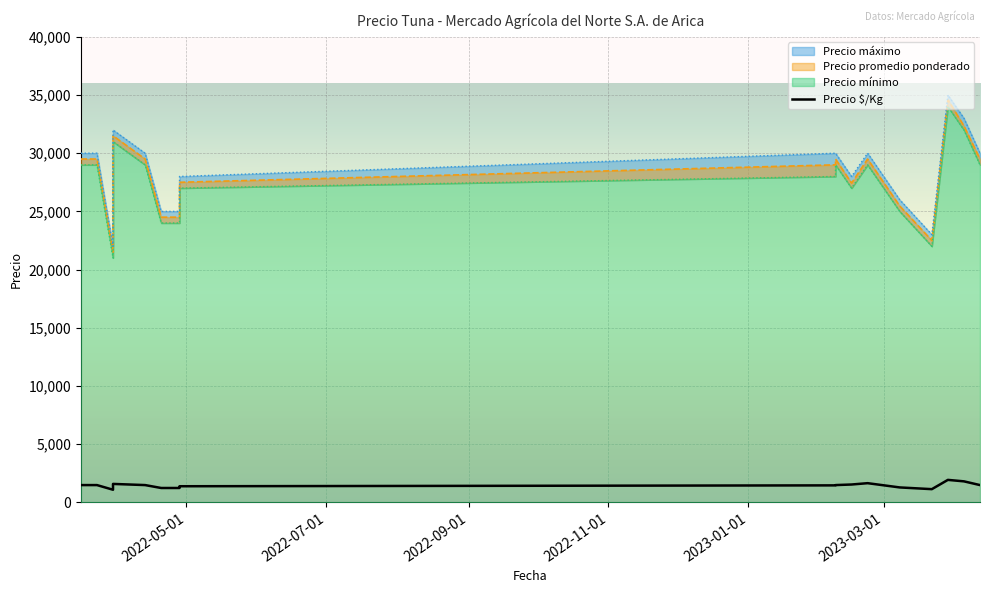

True or false: the data has more than 2 interior local peaks.

True